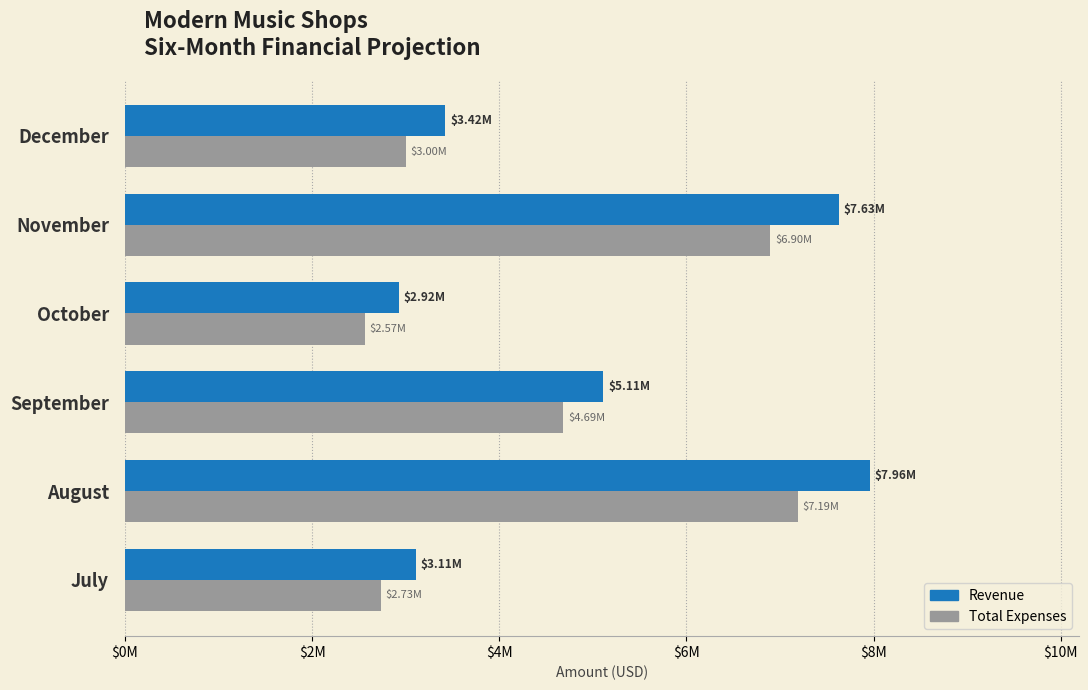

What position from the left is $0M?

1